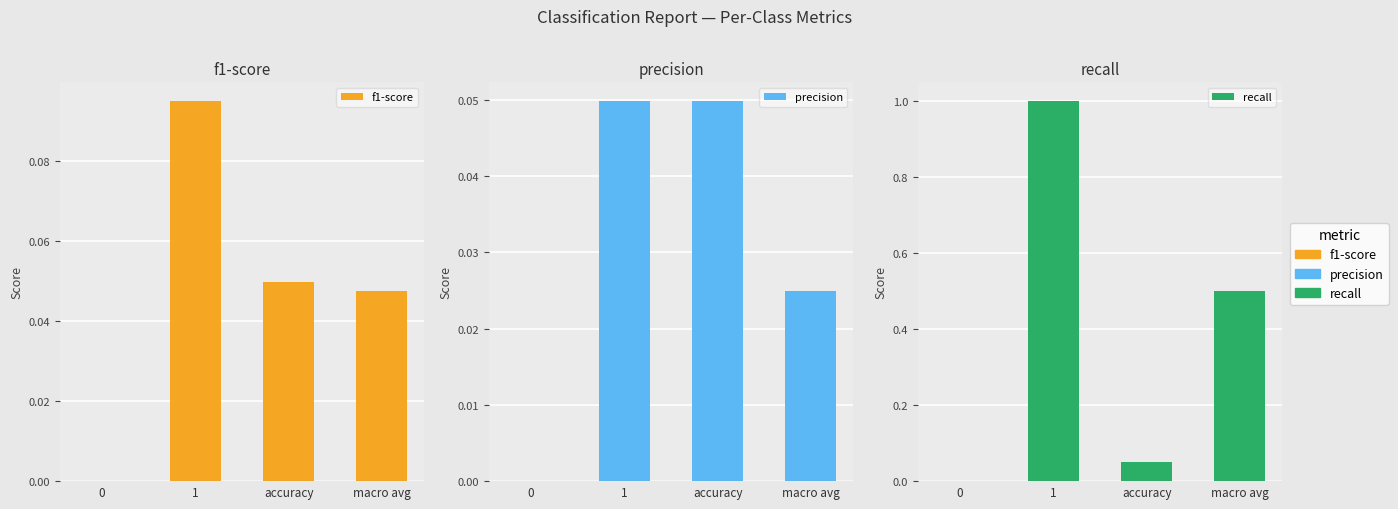

Which series has the widest spread of values?

recall